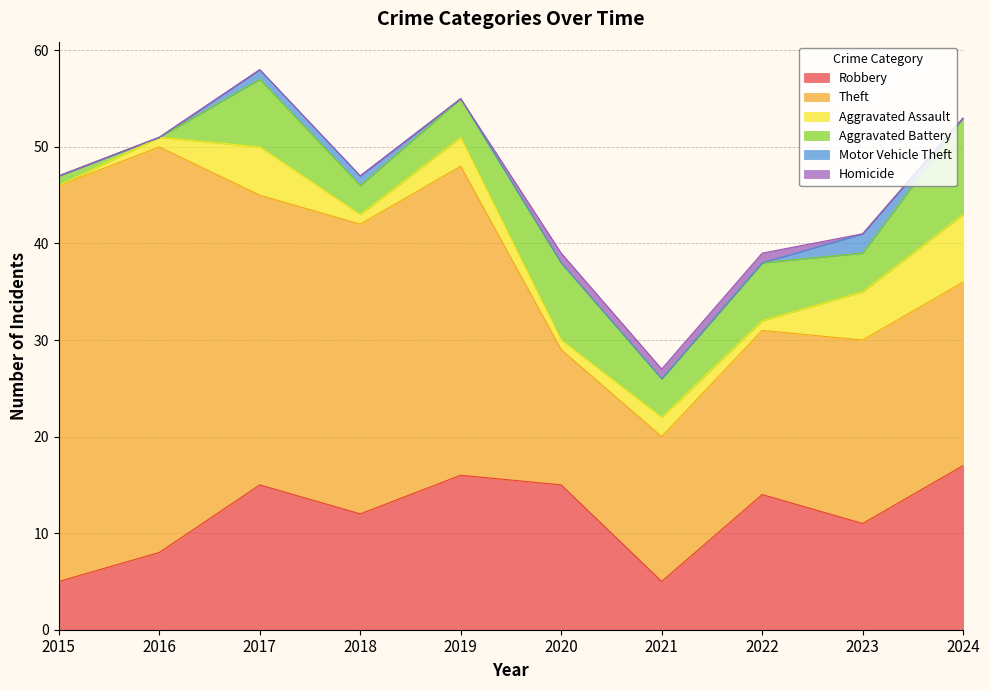

True or false: Theft and Motor Vehicle Theft cross at least once.

False